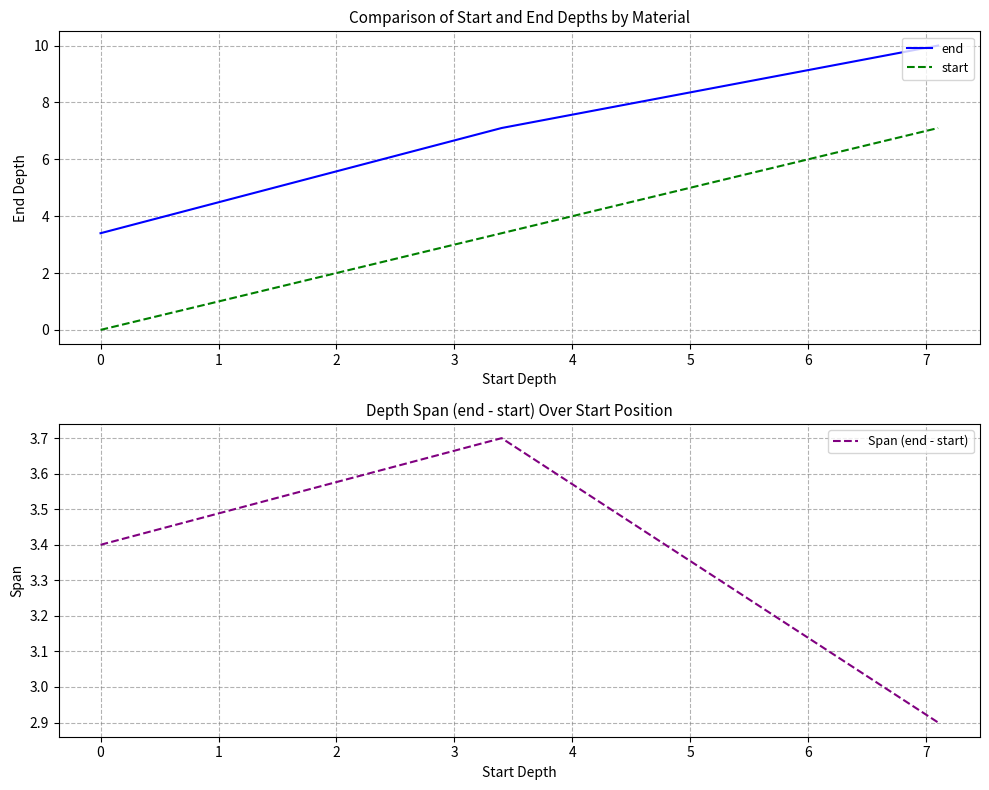

Reading left to right, what are all the values shown in this chart?

end: 3.4	7.1	10.0
start: 0.0	3.4	7.1
Span (end - start): 3.4	3.7	2.9